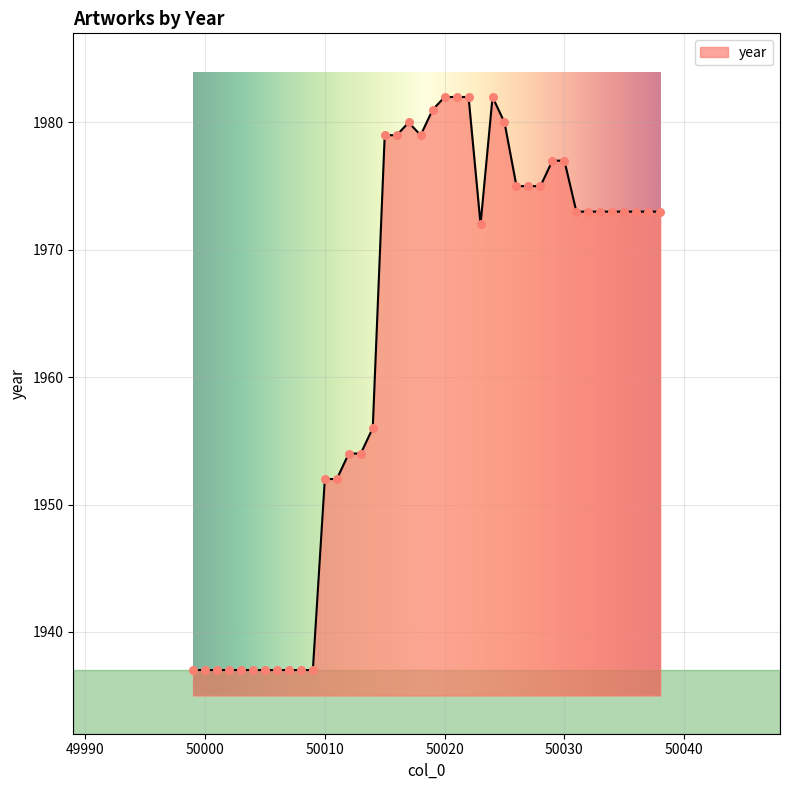

What is the minimum value shown in the chart?

1937